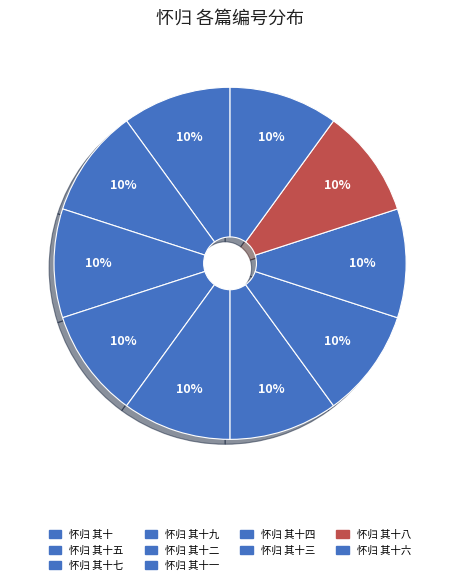

How many segments does this pie chart have?

10